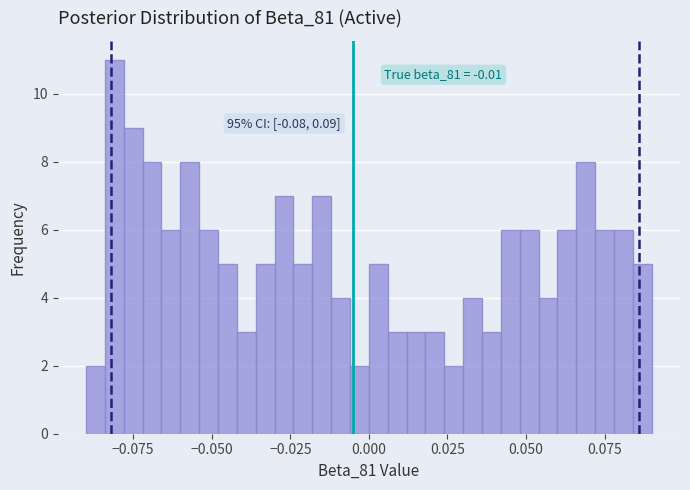

Read against the x-axis, roughly where is the centre of the tallest bar?

-0.080